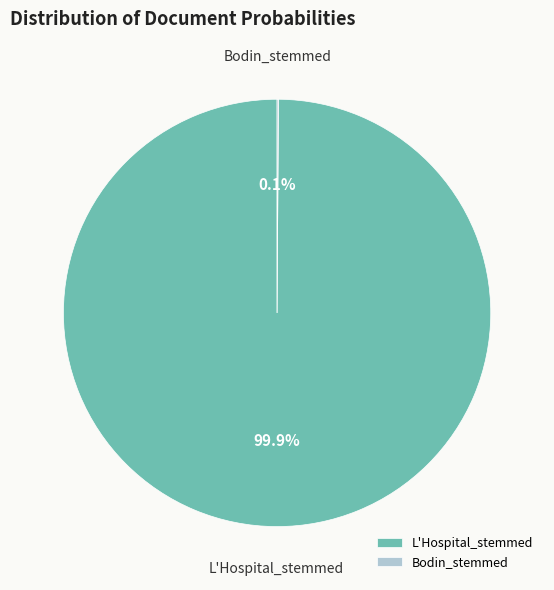

What is the majority slice?

L'Hospital_stemmed